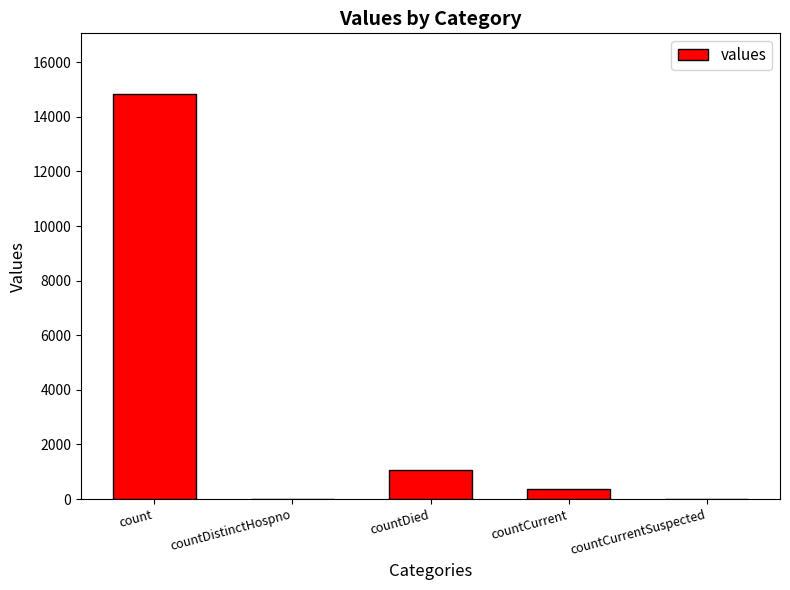

Reading right to left, extract all data points from this chart.

0	383	1054	0	14832